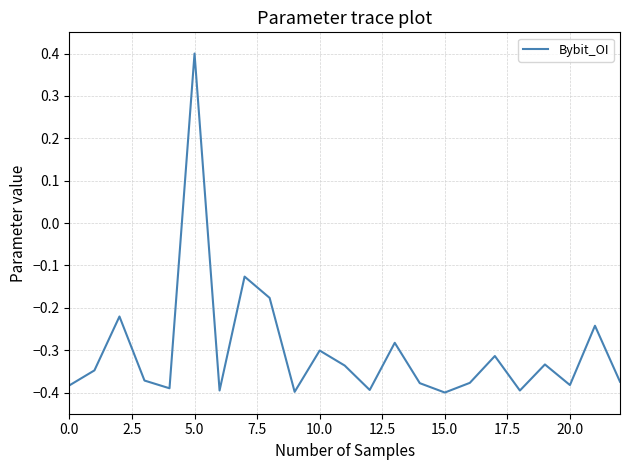

What is the sum of all values?

-6.9